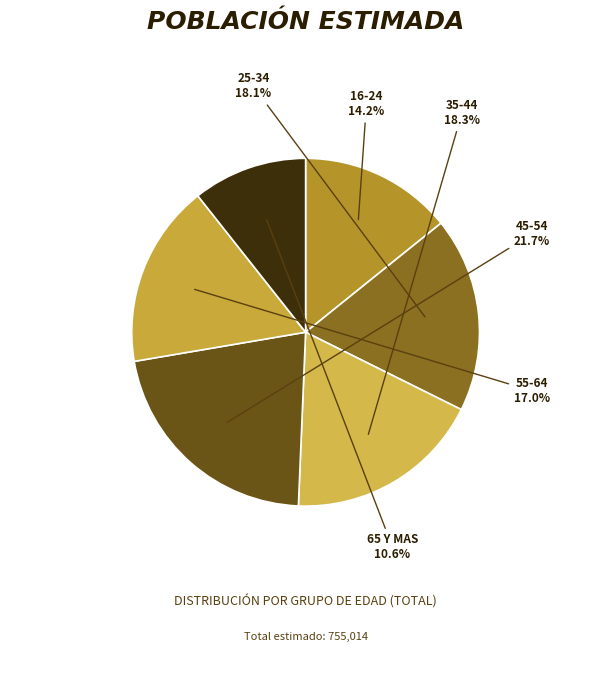

Which slice is the smallest?

65 Y MAS